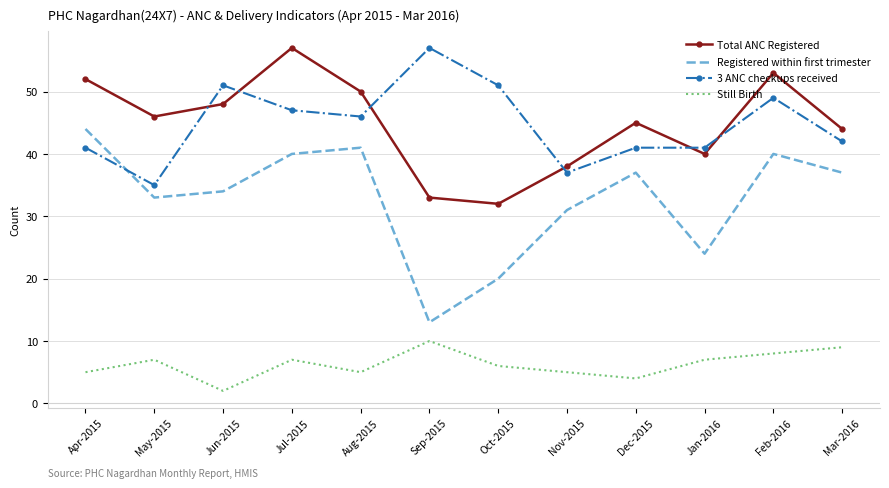

Which series has the widest spread of values?

Registered within first trimester